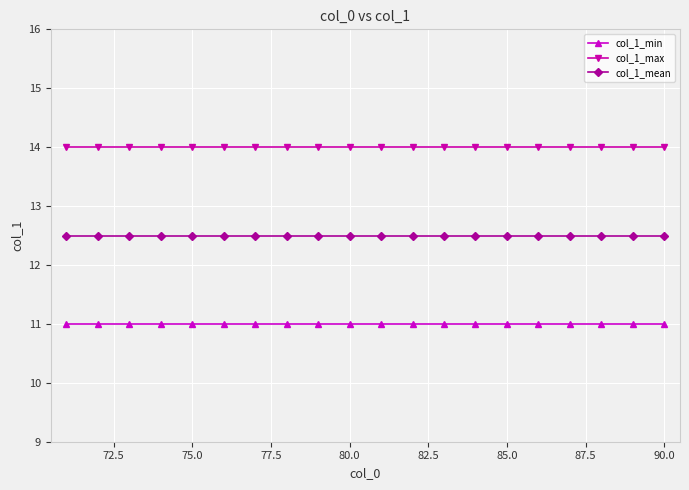

Does the chart have visible grid lines?

Yes